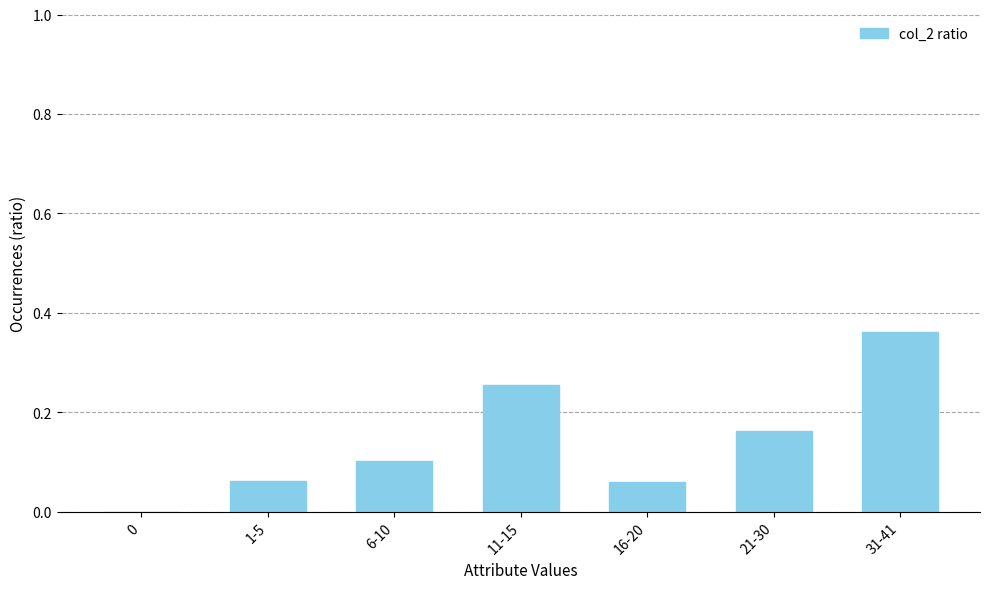

At which category does the chart reach its peak across all series?

31-41